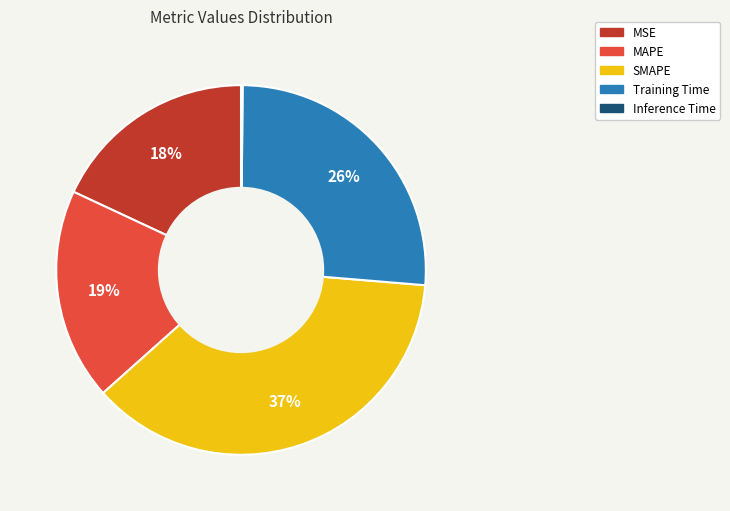

Which category has the biggest portion of the pie?

SMAPE